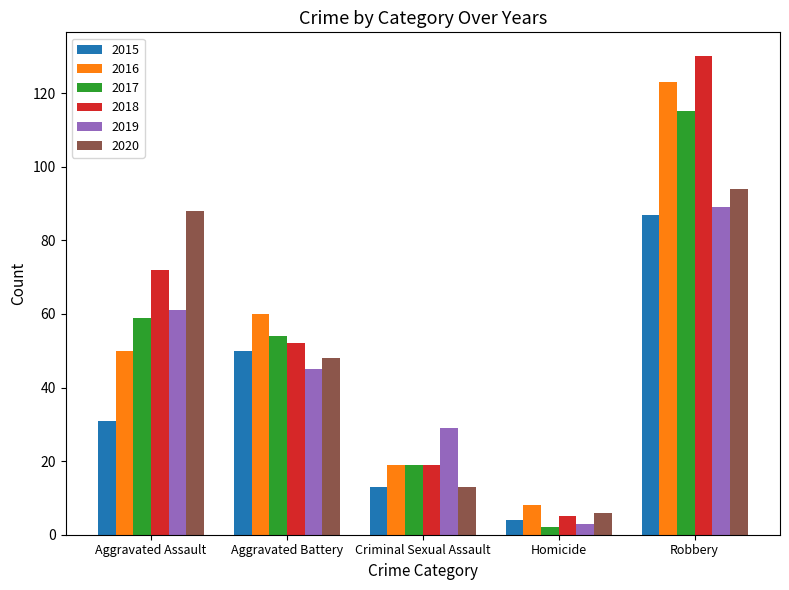

How many bars are there in each group?

6